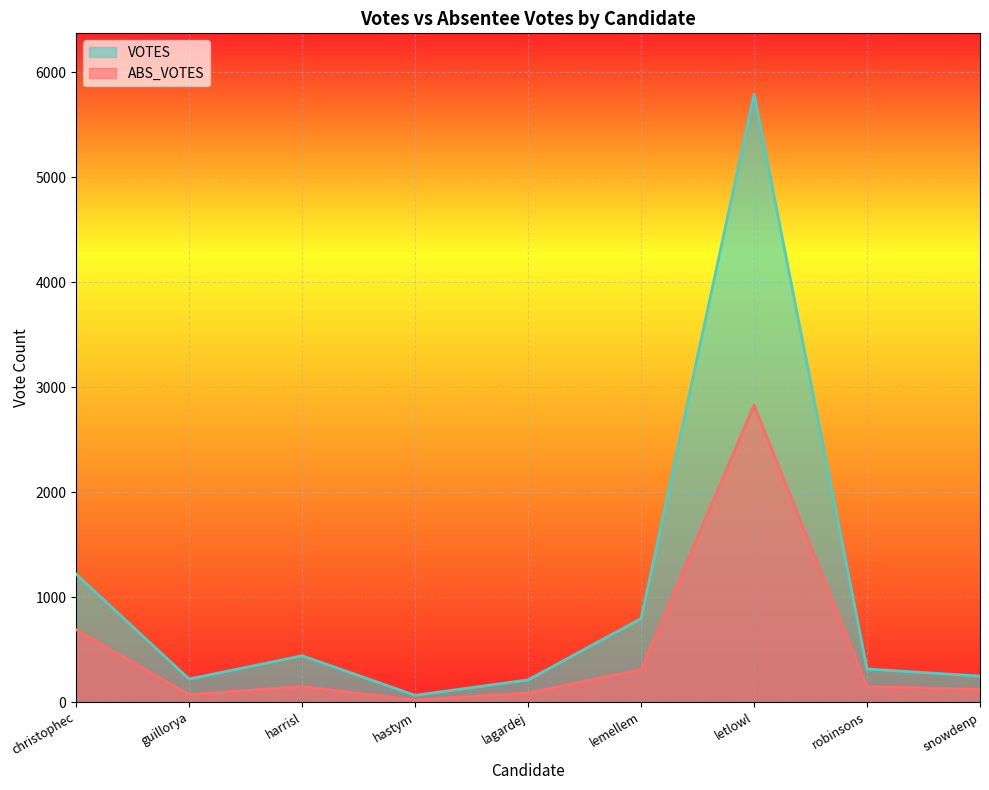

How many interior local peaks does the ABS_VOTES series have?

2